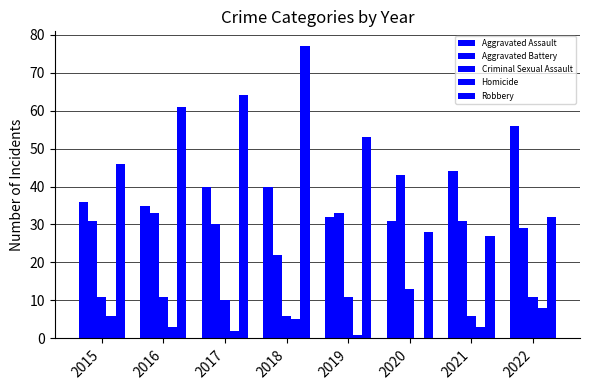

How many data points does each series have?

8